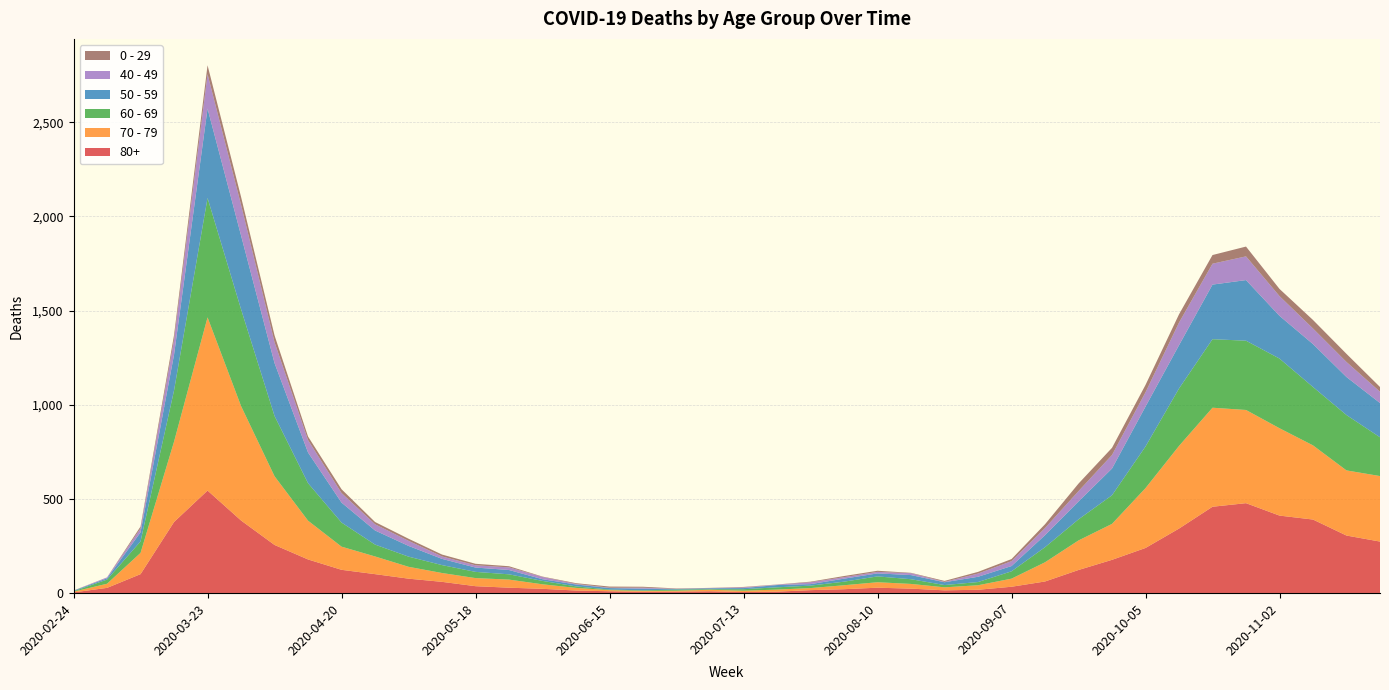

Reading left to right, list all the values displayed in this chart.

80+: 3	27	100	377	544	385	255	178	123	100	76	59	36	28	22	13	9	6	7	9	5	7	15	20	28	23	14	17	33	61	122	176	239	342	458	477	411	390	305	273
70 - 79: 4	22	113	427	920	608	365	206	123	94	63	47	43	43	24	14	6	5	5	8	7	11	11	21	29	25	16	24	43	102	157	191	318	439	526	495	464	394	346	348
60 - 69: 2	22	61	272	634	514	320	199	128	63	54	42	33	28	18	8	3	3	6	3	8	12	13	19	31	25	12	17	39	80	112	152	221	305	364	368	370	310	294	206
50 - 59: 3	7	48	190	475	392	281	163	106	75	57	33	23	23	9	10	8	9	3	5	6	12	8	16	16	22	15	28	28	64	95	142	212	230	290	322	227	228	202	182
40 - 49: 0	5	21	79	183	163	111	66	51	33	27	13	12	14	12	3	2	5	1	1	4	2	10	8	8	10	2	17	26	38	55	72	76	120	111	126	105	83	80	60
0 - 29: 1	0	10	25	47	42	36	19	20	12	11	10	8	6	2	4	6	5	2	1	2	1	3	6	6	2	5	9	11	20	40	38	39	44	46	52	38	45	43	25